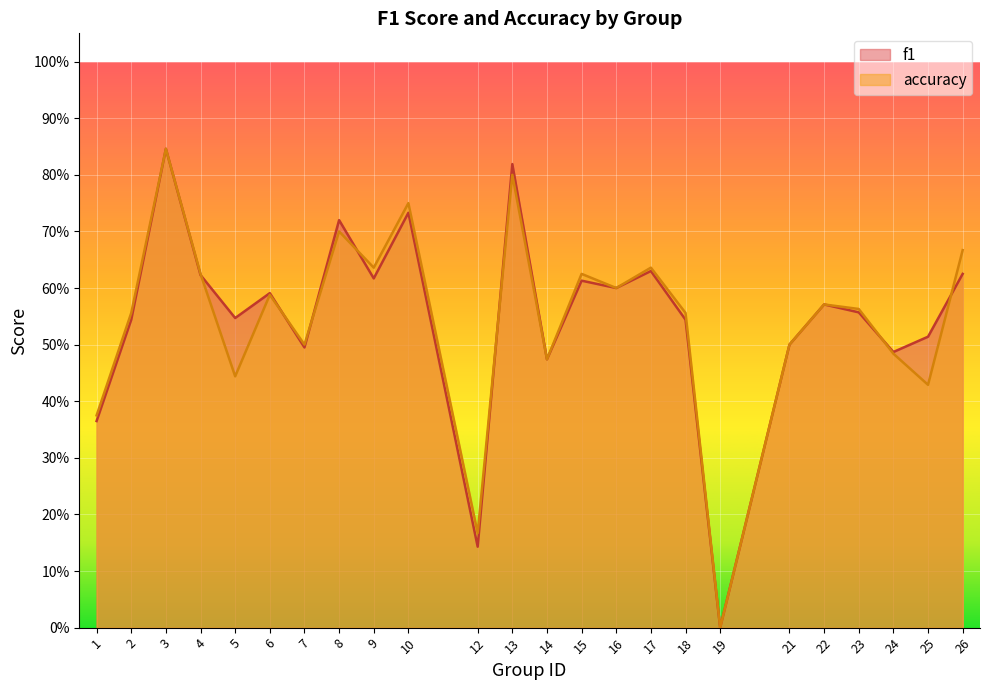

Is the value of accuracy at 6 greater than the value of f1 at 4?

No